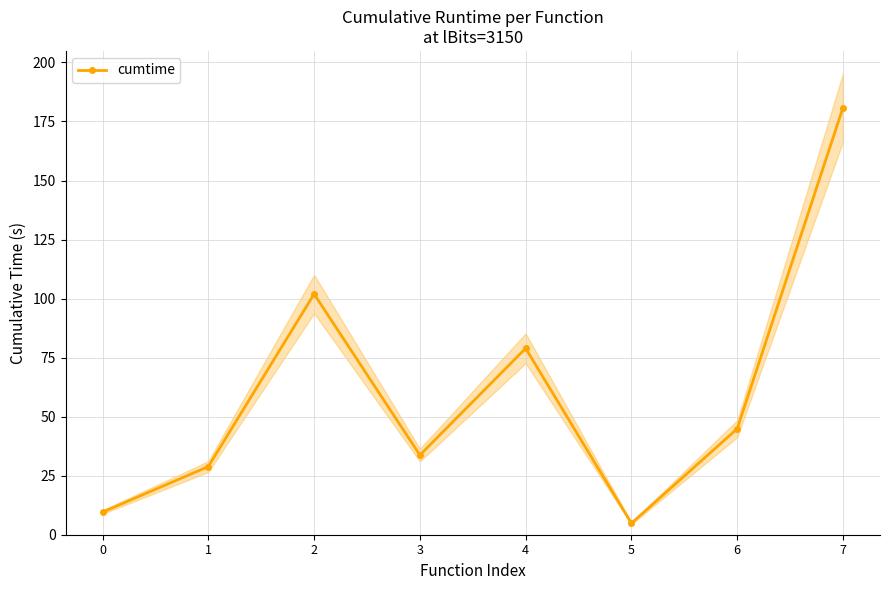

Which category has the highest value across all series?

7